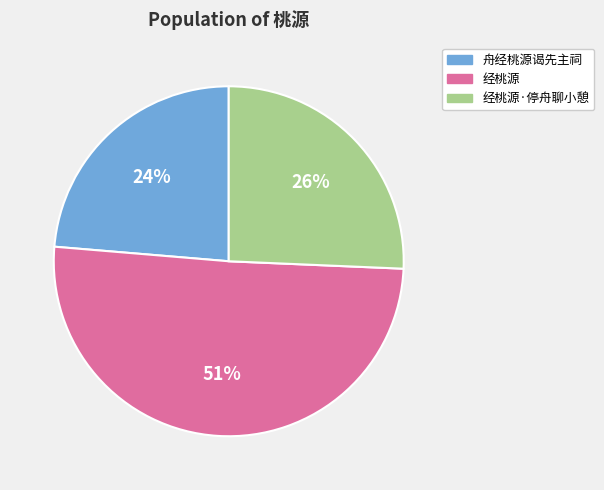

To the nearest percent, what is the combined percentage of 经桃源 and 舟经桃源谒先主祠?

74%